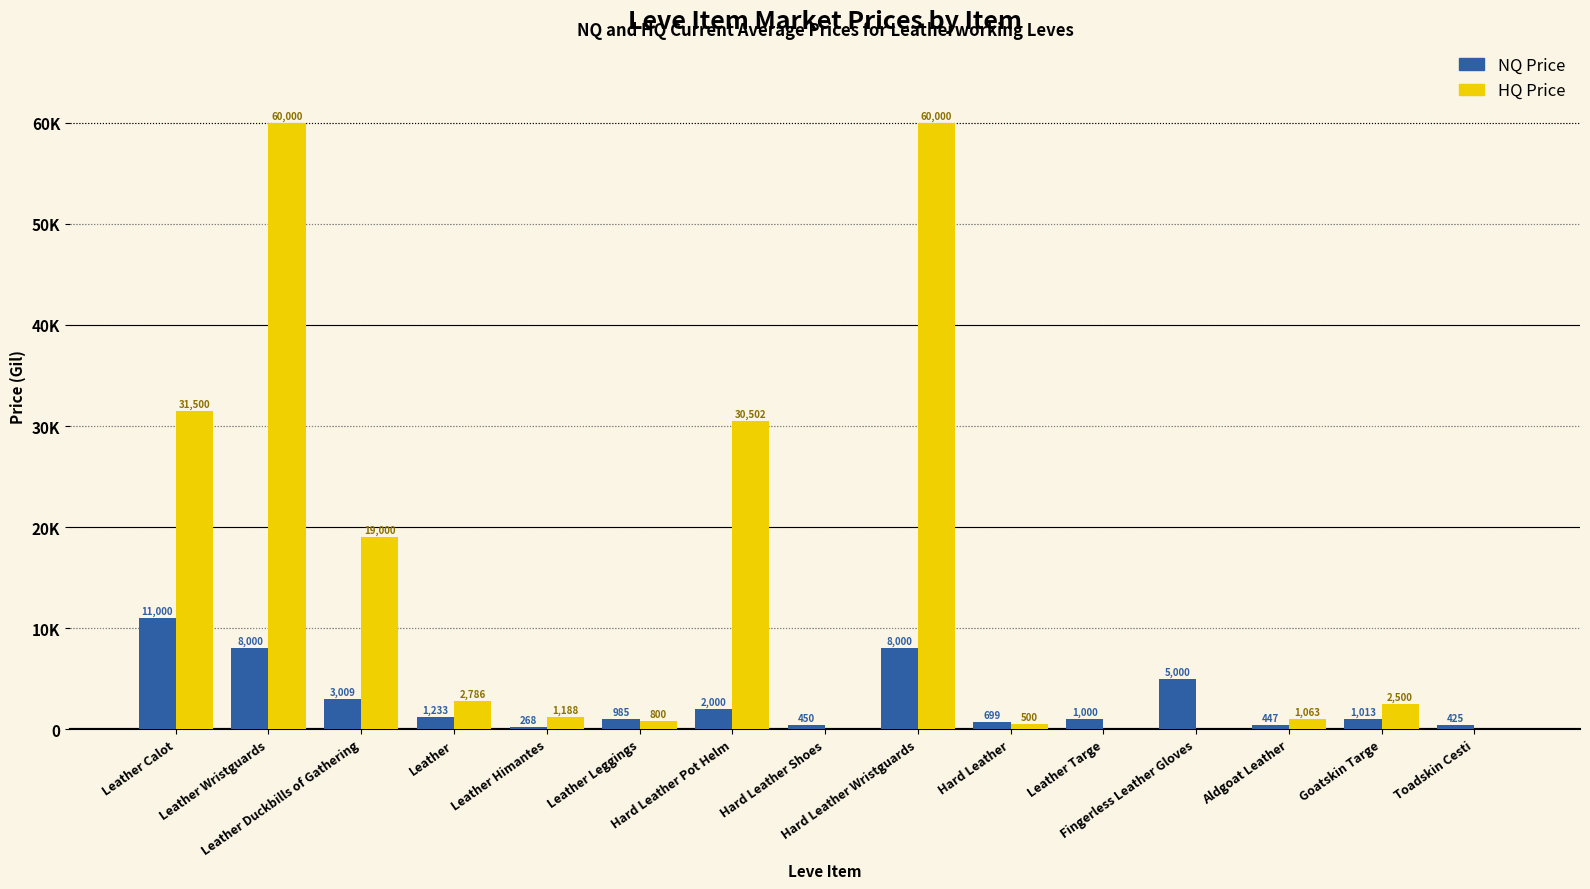

What is the sum of the HQ Price values at Leather Duckbills of Gathering and Leather Calot?

50500.0